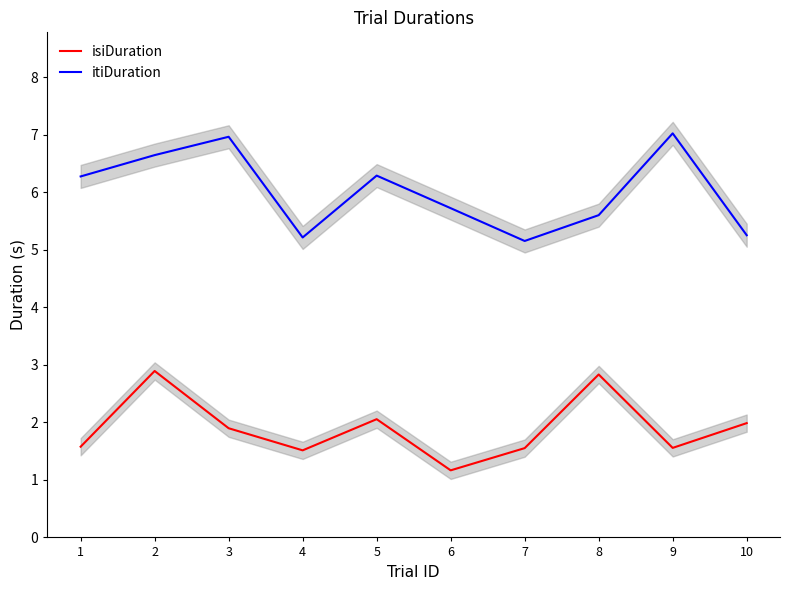

Is it true that isiDuration equals 2.4 at 7?

False